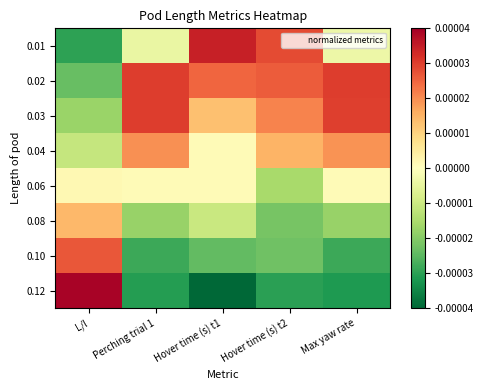

Rank the series by their maximum value, from lowest to highest.

0.06, 0.08, 0.04, 0.10, 0.03, 0.02, 0.01, 0.12